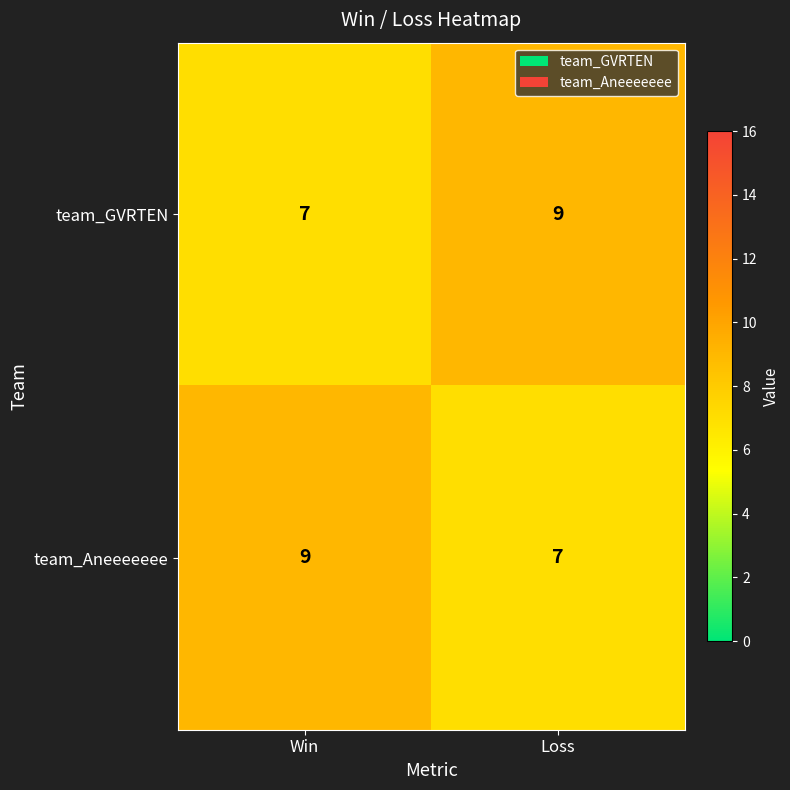

At which label is team_GVRTEN closest to 8?

Win